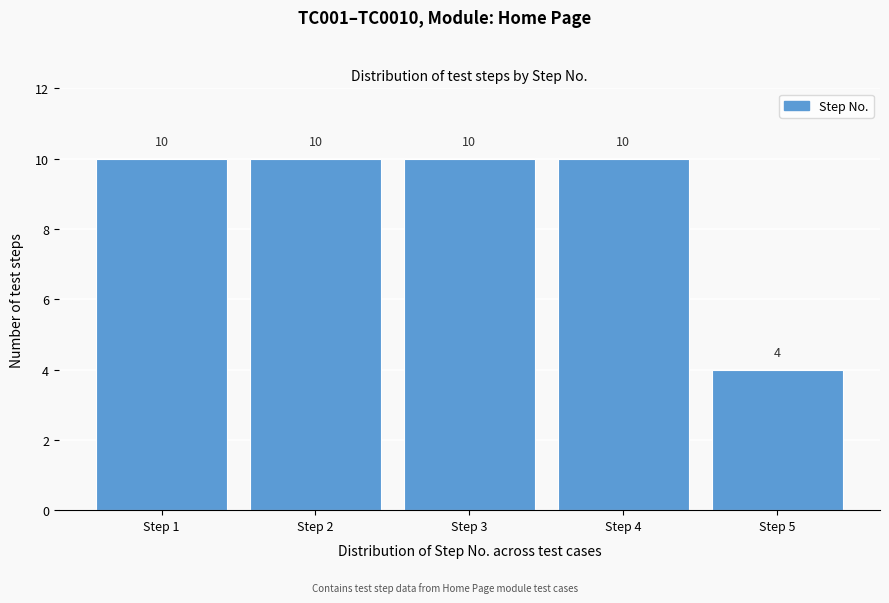

Reading left to right, what are all the values shown in this chart?

10	10	10	10	4